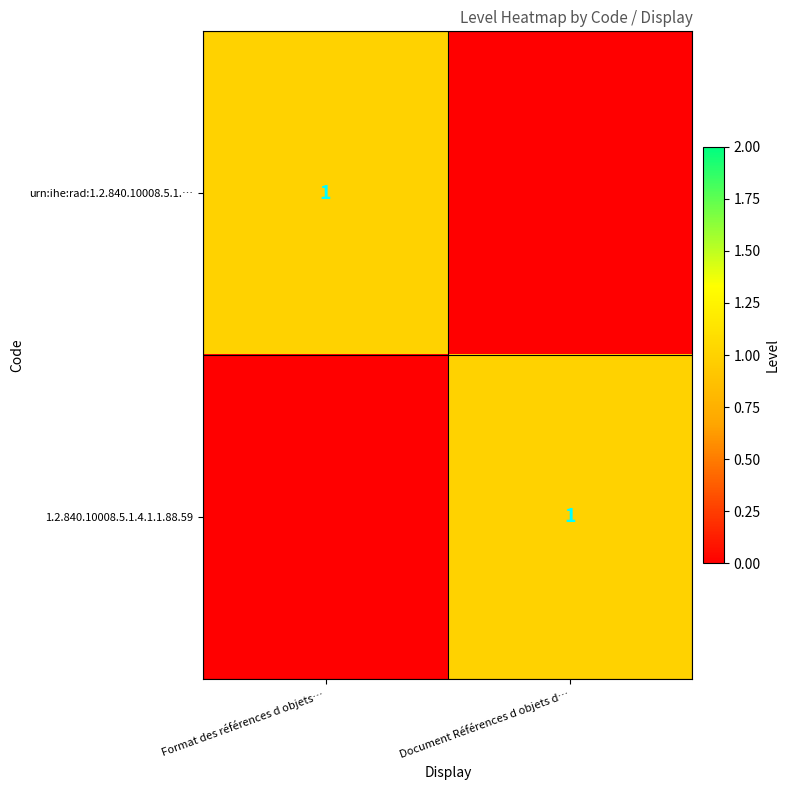

Is it true that 1.2.840.10008.5.1.4.1.1.88.59 equals 0 at Document Références d objets d…?

False